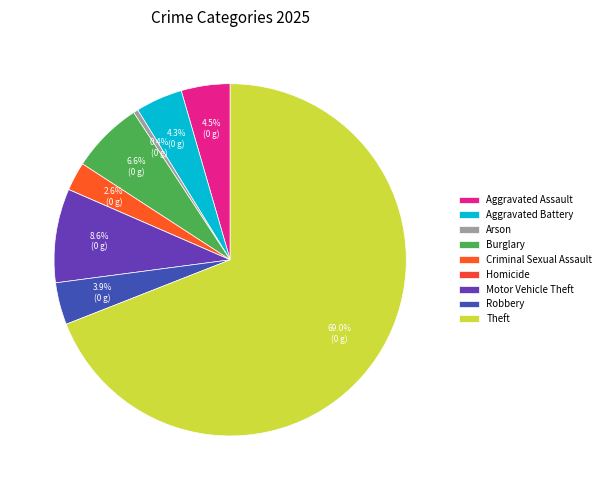

Rank the categories by value from lowest to highest.

Homicide, Arson, Criminal Sexual Assault, Robbery, Aggravated Battery, Aggravated Assault, Burglary, Motor Vehicle Theft, Theft